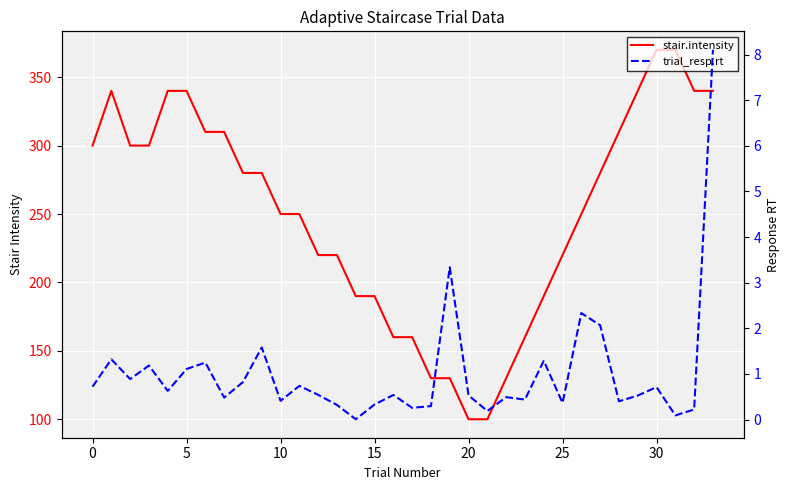

How many lines are shown in the chart?

2